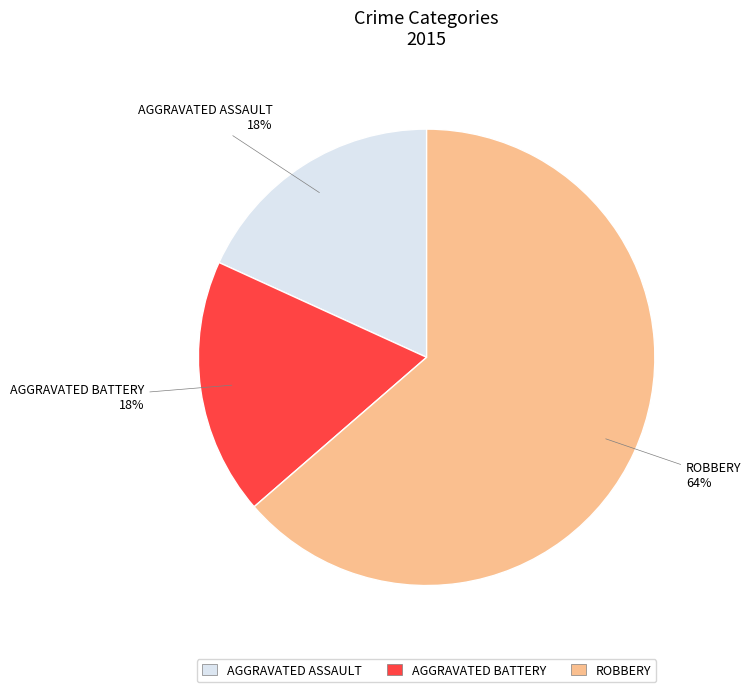

Does ROBBERY represent more than half of the total?

Yes